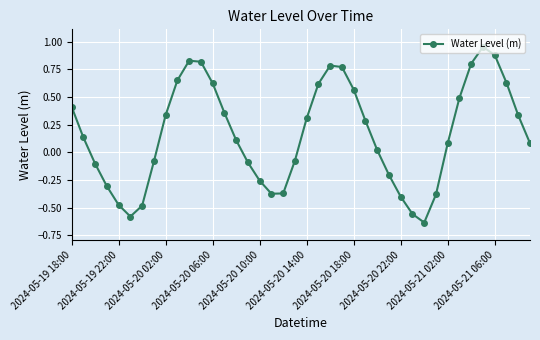

How many interior local peaks (higher than both neighbors) does the data have?

3